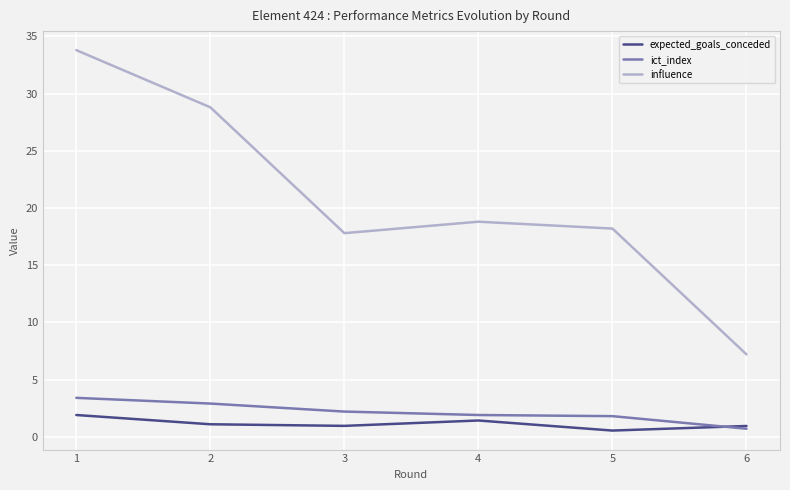

True or false: influence has a value of 12.7 at 6.

False